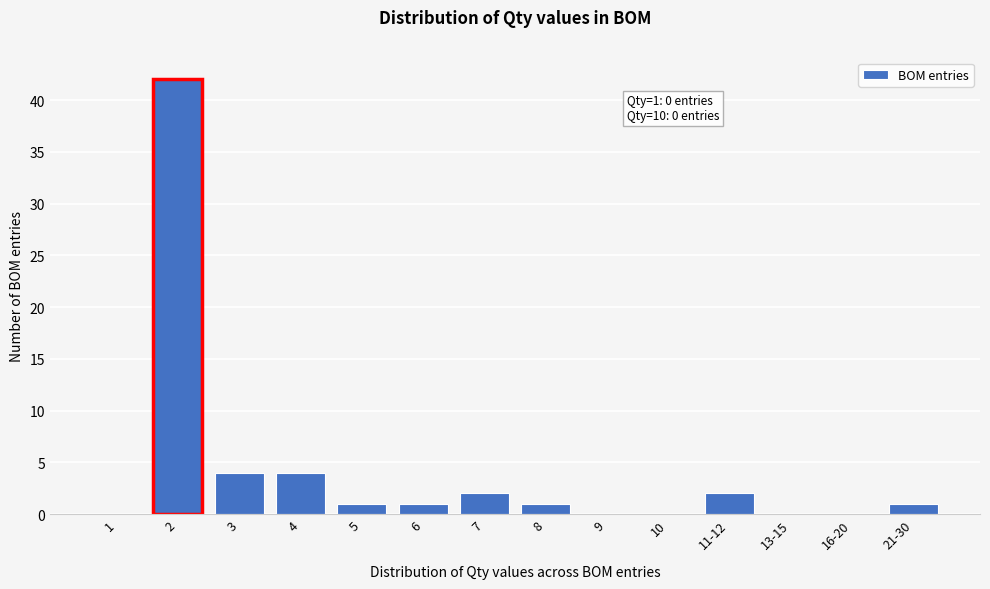

Reading left to right, extract all data points from this chart.

1=0	2=42	3=4	4=4	5=1	6=1	7=2	8=1	9=0	10=0	11-12=2	13-15=0	16-20=0	21-30=1